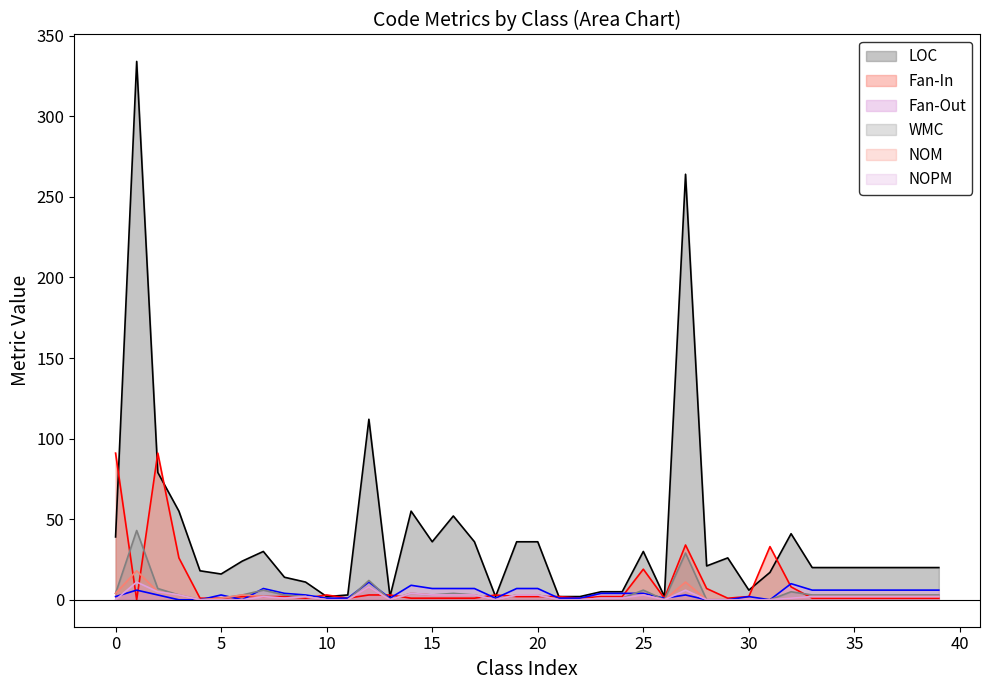

Where does the LOC series first go above 20?

0